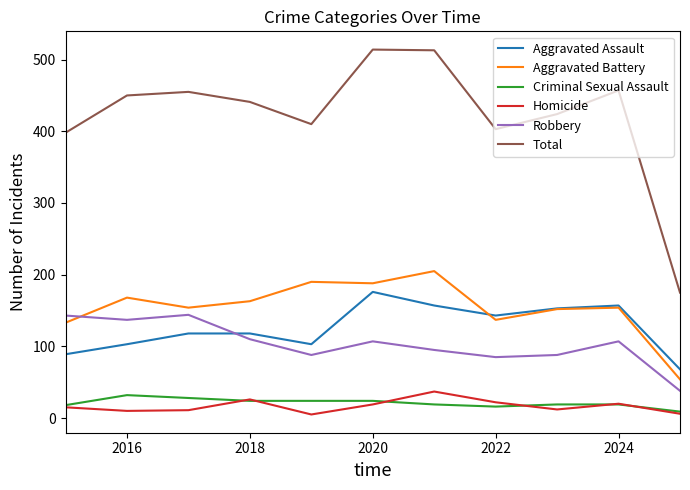

Which series has the largest range (max minus min)?

Total